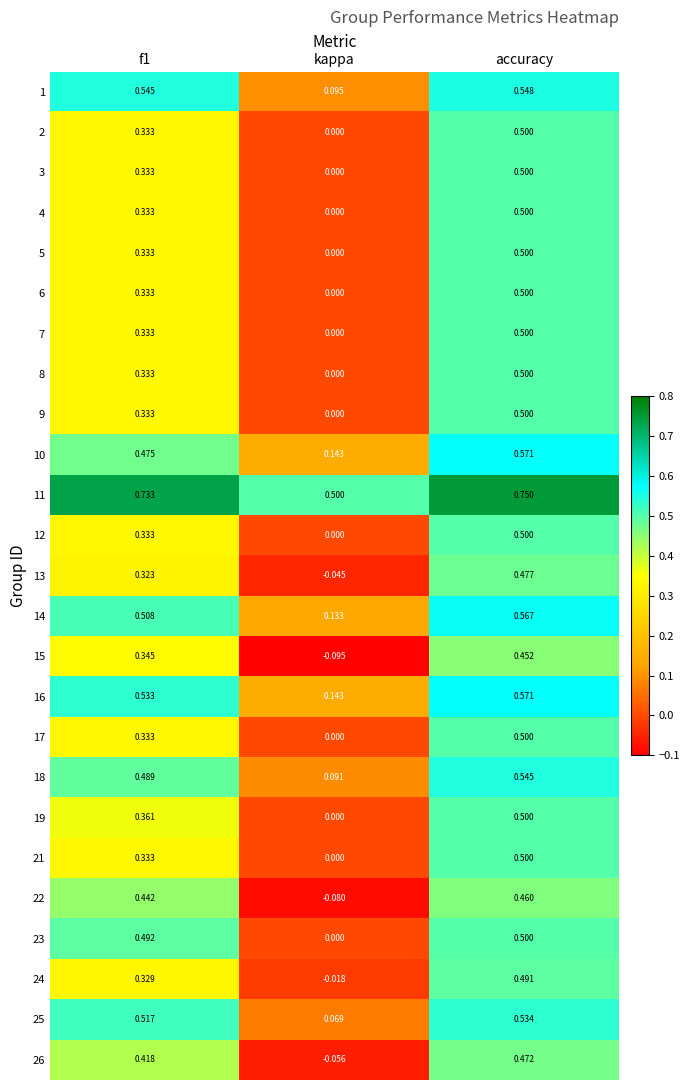

What is the total value across all series at accuracy?

12.9